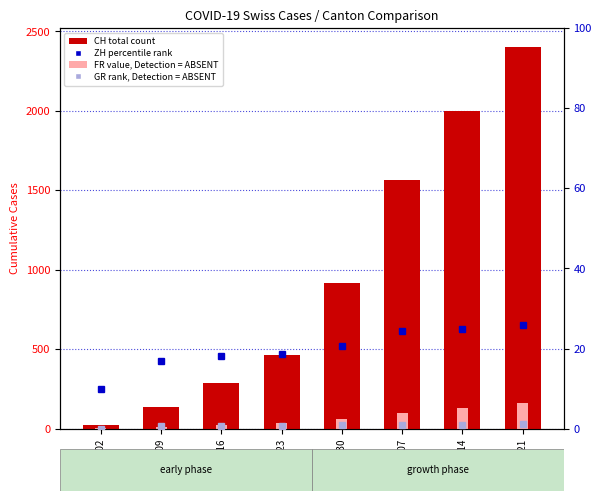

What is the minimum value for ZH % rank?

10.0